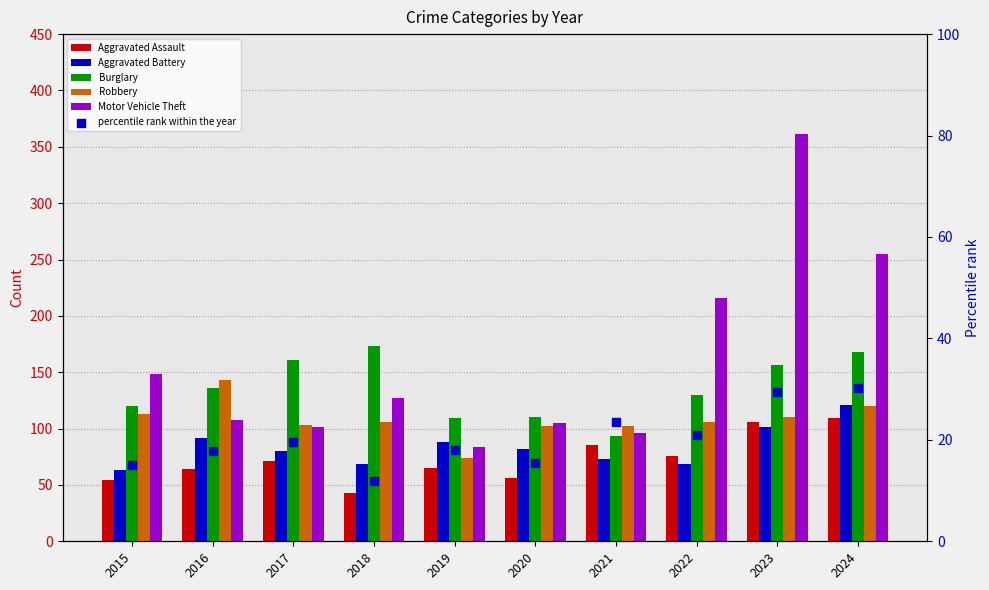

What is the total value across all series at 2021?

472.5